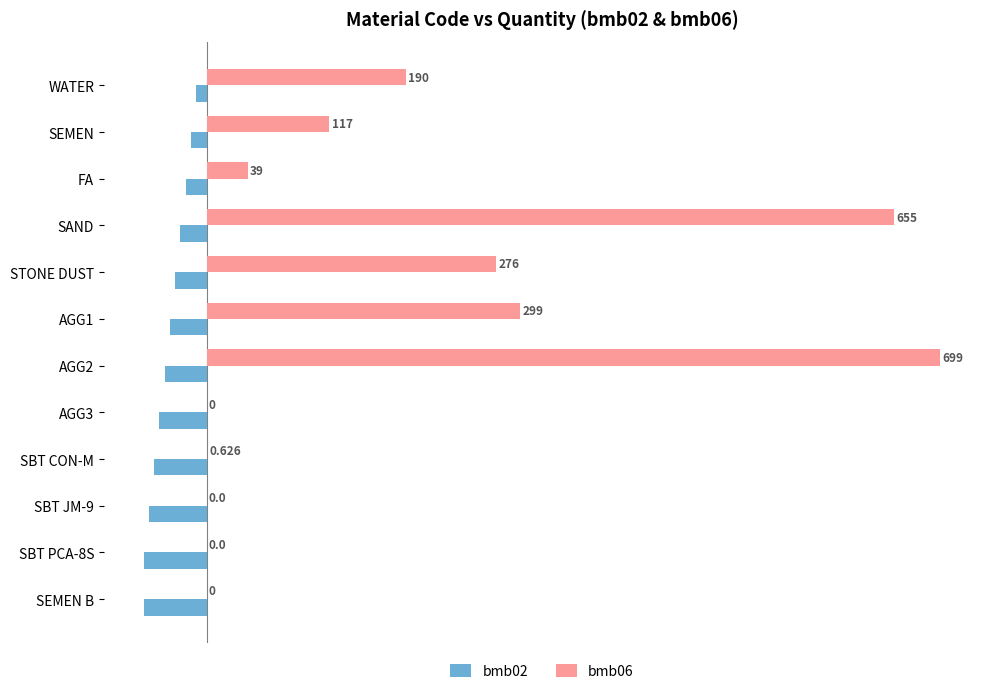

At which label does bmb02 reach its peak?

WATER